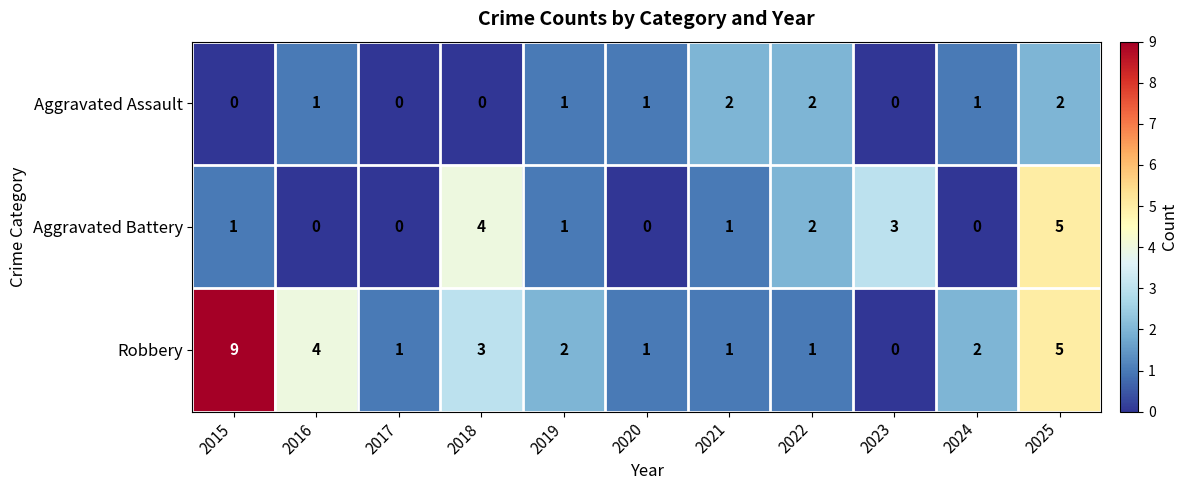

What is the total value across all series at 2018?

7